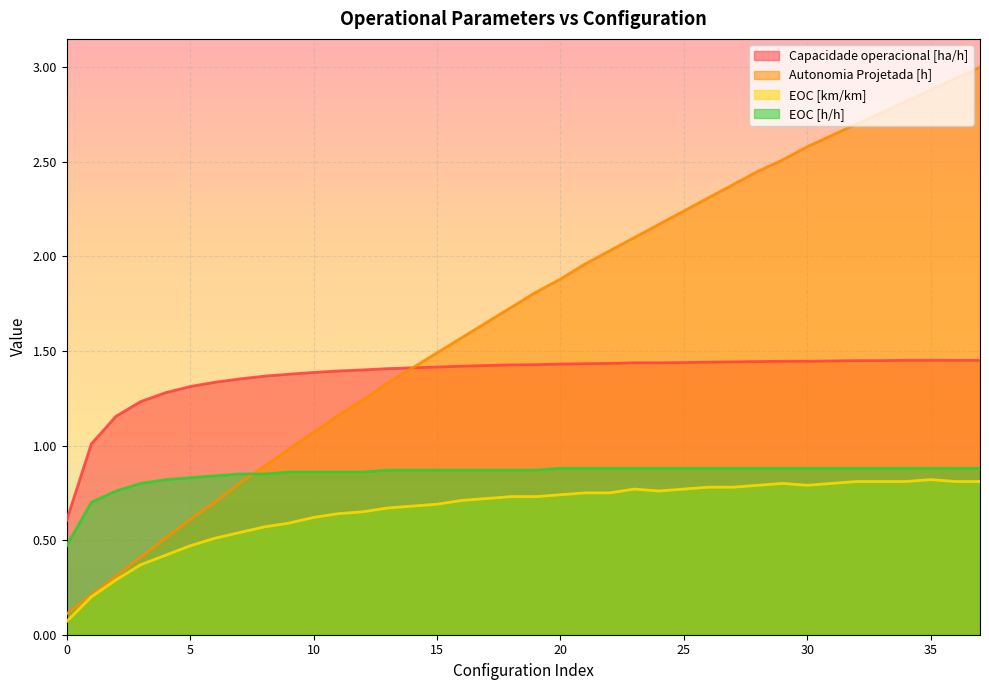

True or false: EOC [h/h] and Capacidade operacional [ha/h] cross at least once.

False